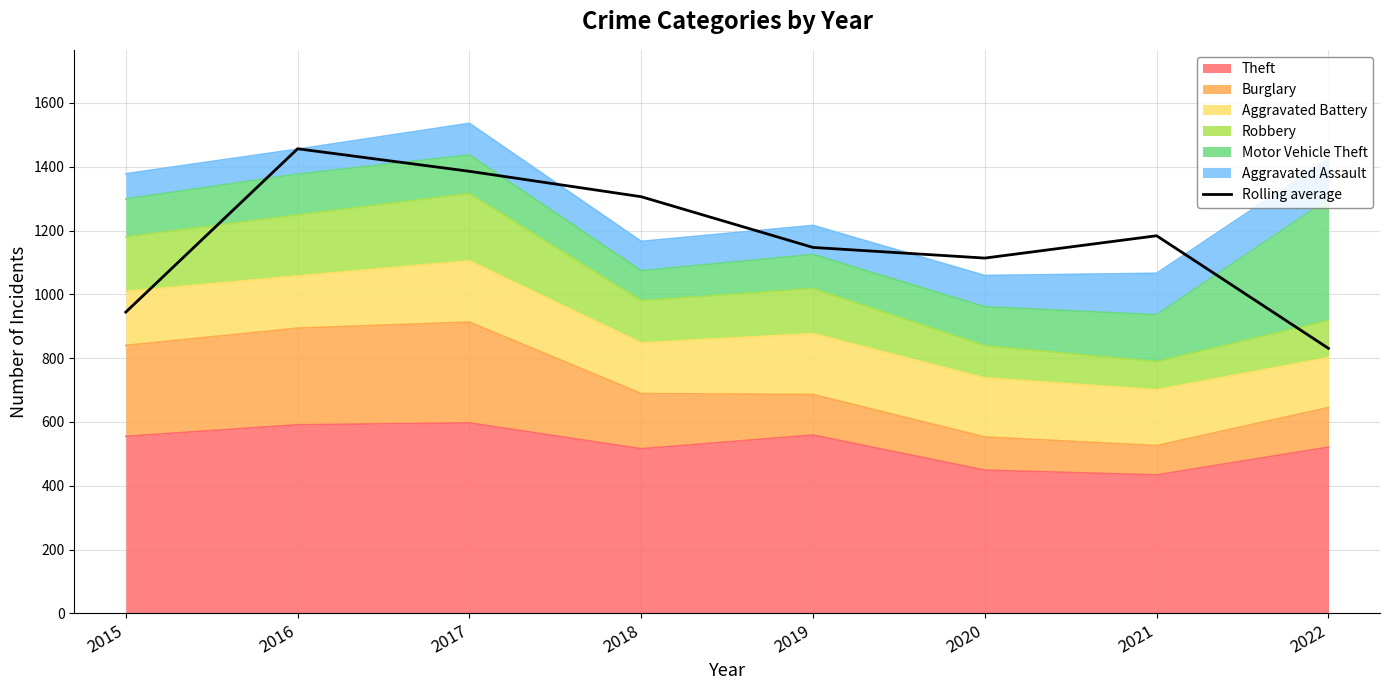

The chart shows a value of 1736.5 at 2018. True or false?

False